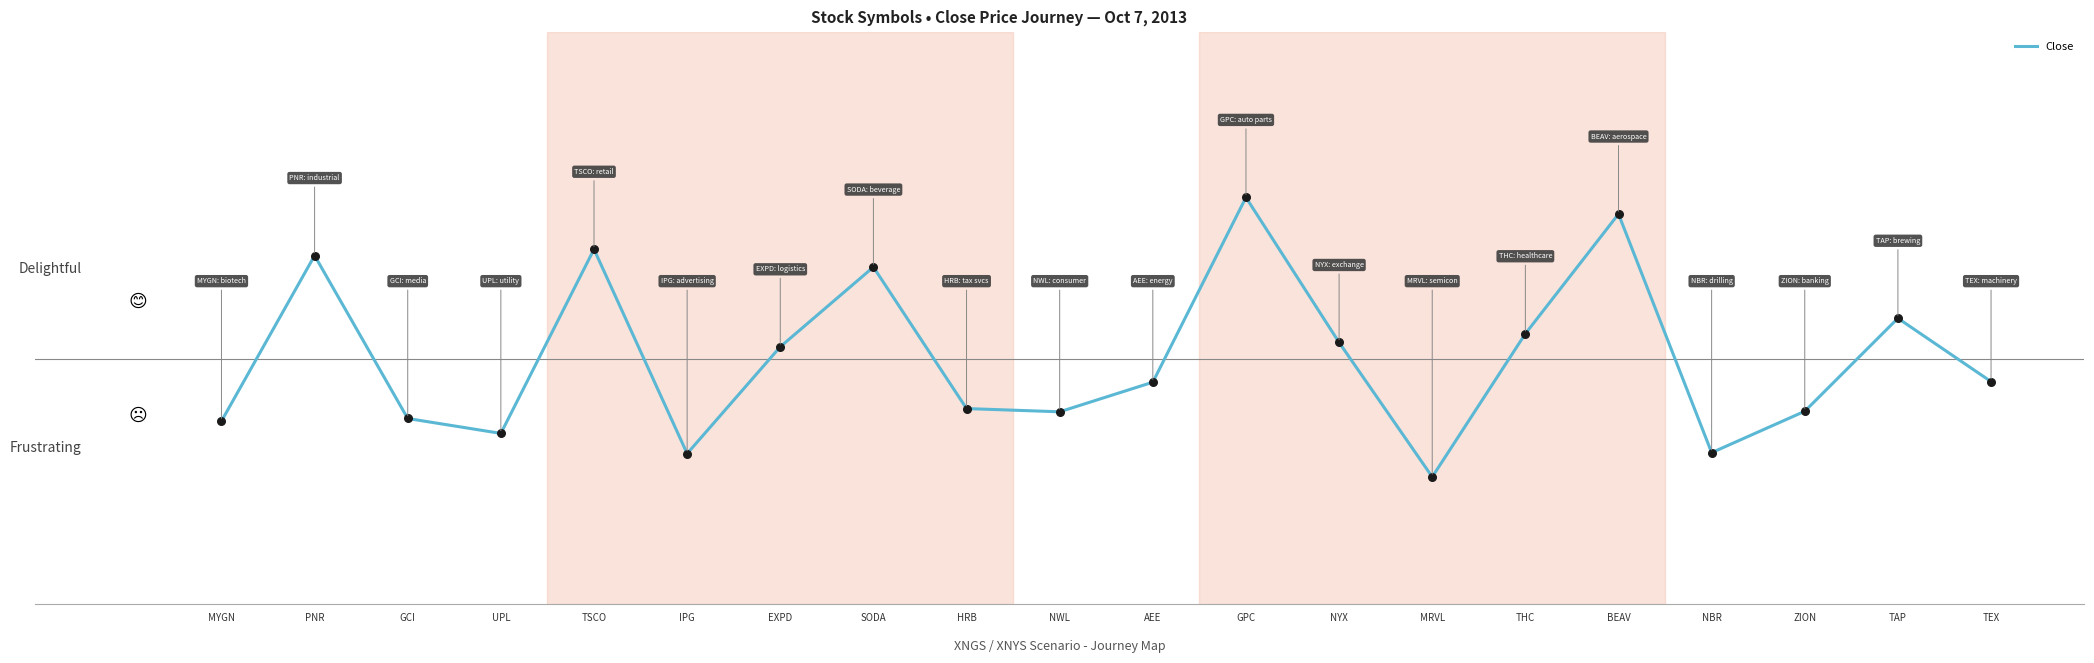

What is the change in value from IPG to NWL?

+10.2